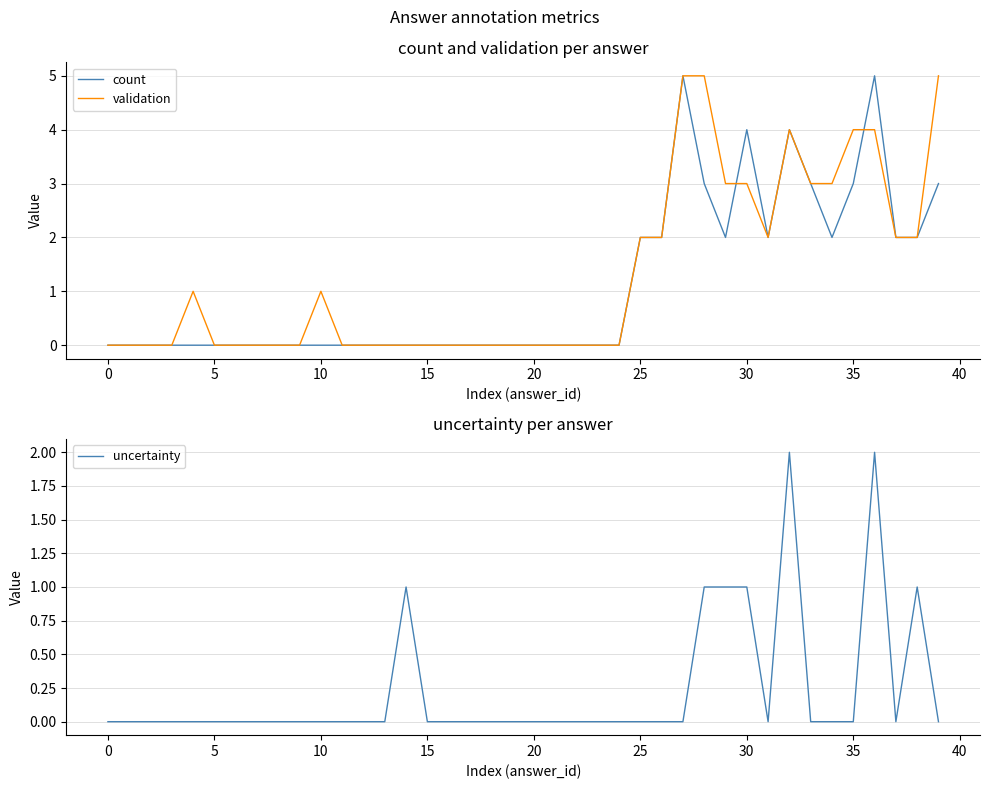

Is it true that count equals 3 at 35?

True